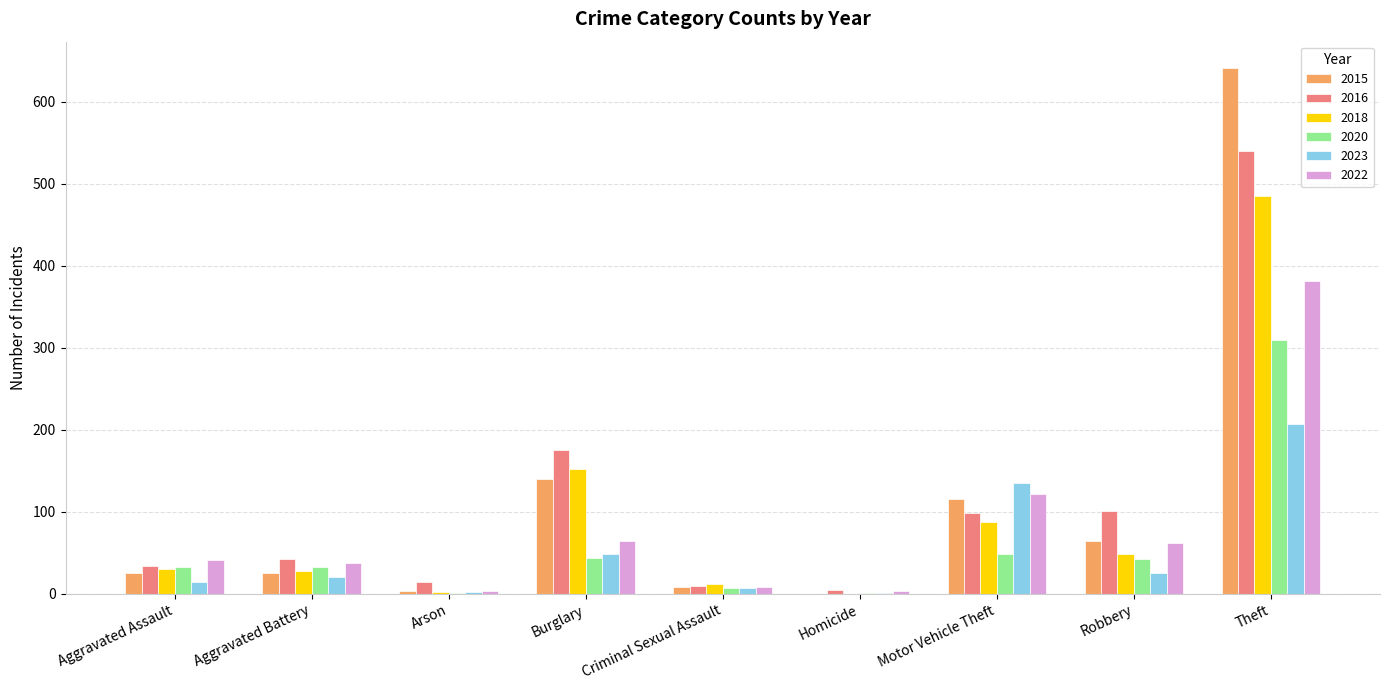

What is the average value of the 2016 series?

113